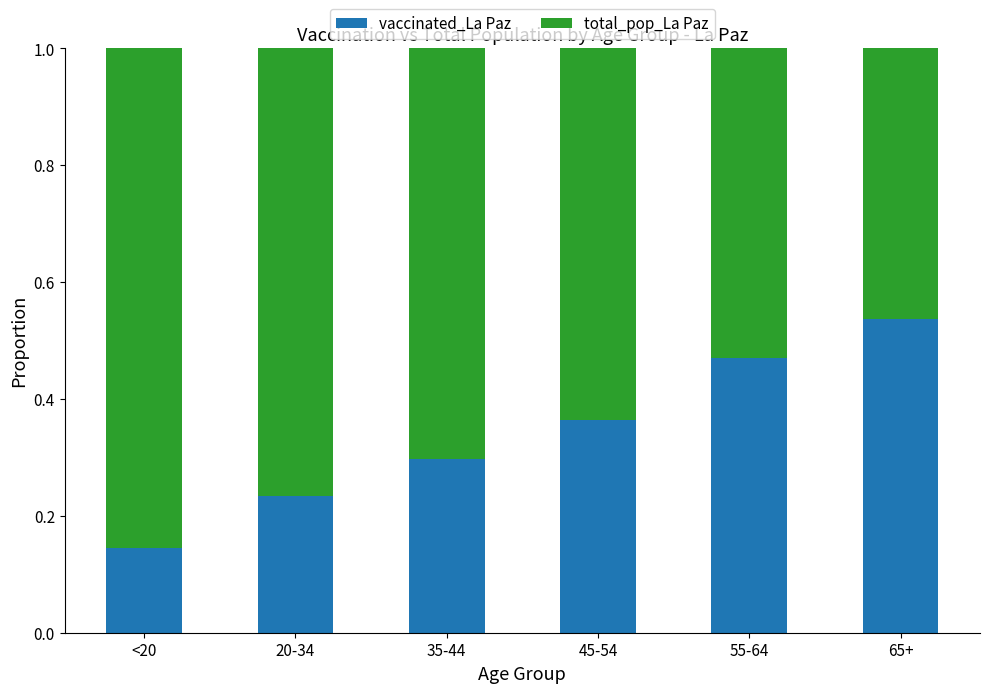

At which label is vaccinated_La Paz closest to 0?

<20